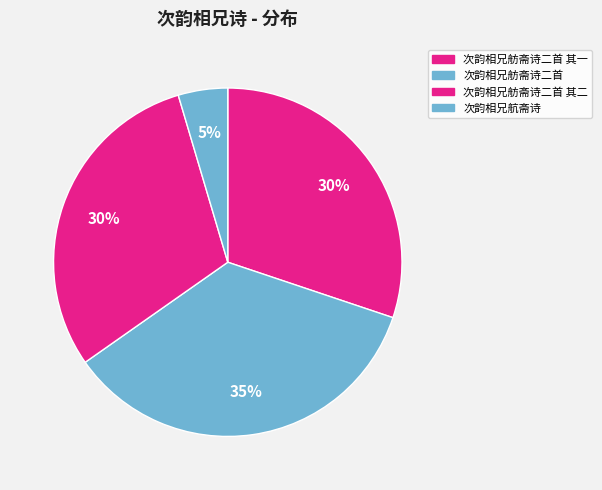

To the nearest percent, what portion does 次韵相兄舫斋诗二首 其一 represent?

30%